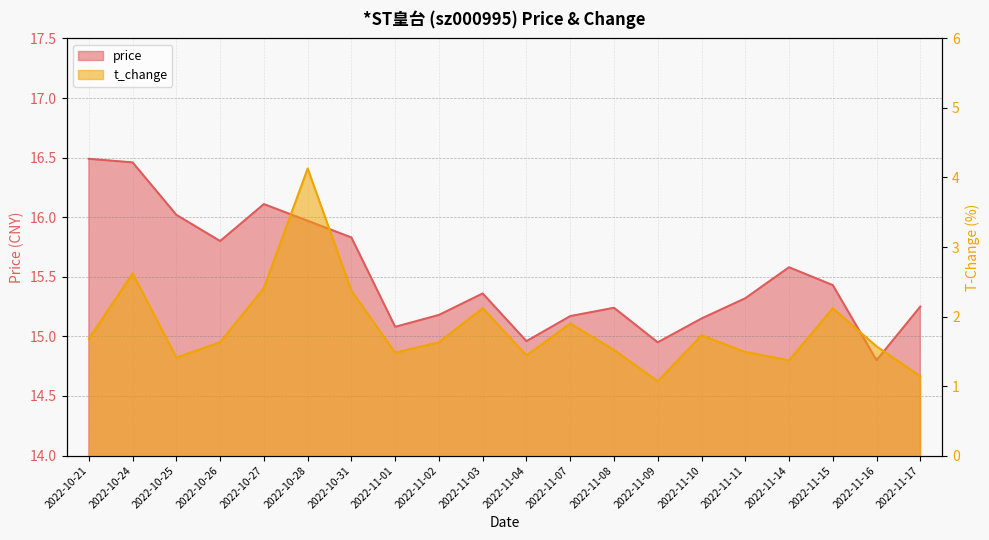

What is the average value of the t_change series?

1.8